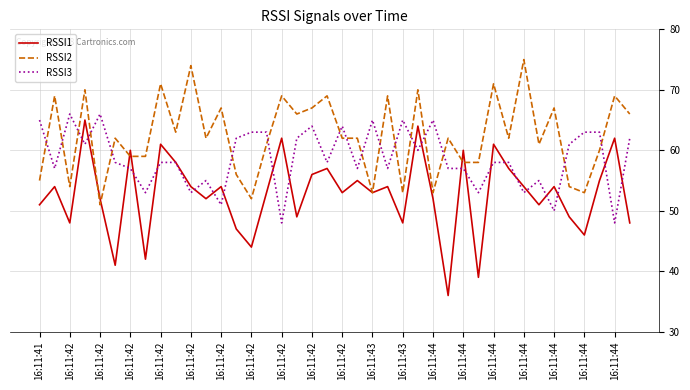

Which series has the largest total across all categories?

RSSI2